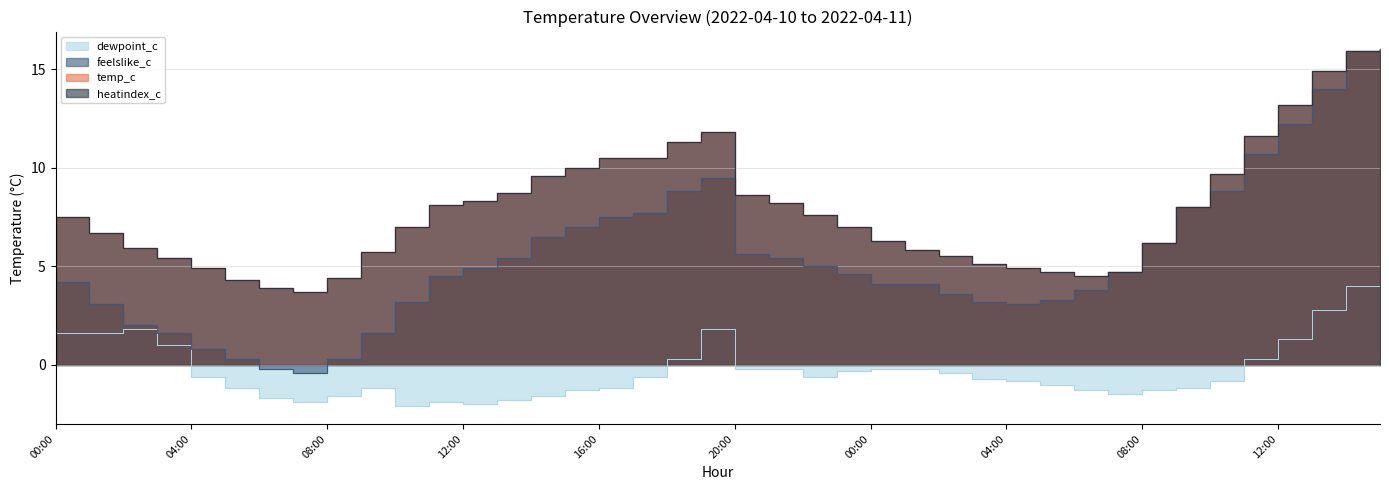

Between 11:00 and 03:00, which series saw the biggest shift?

temp_c